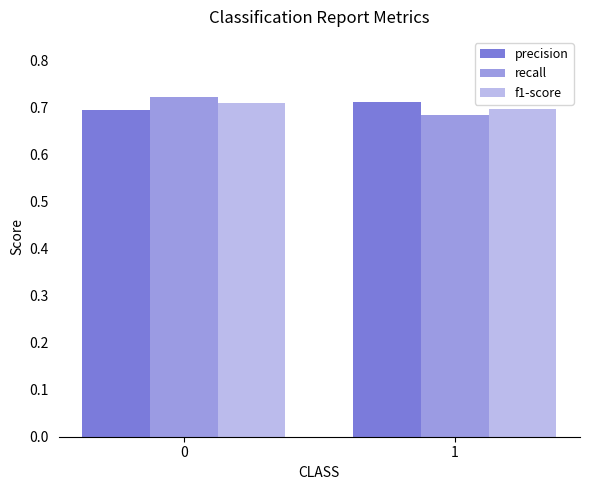

What is the total value across all series at 1?

2.1